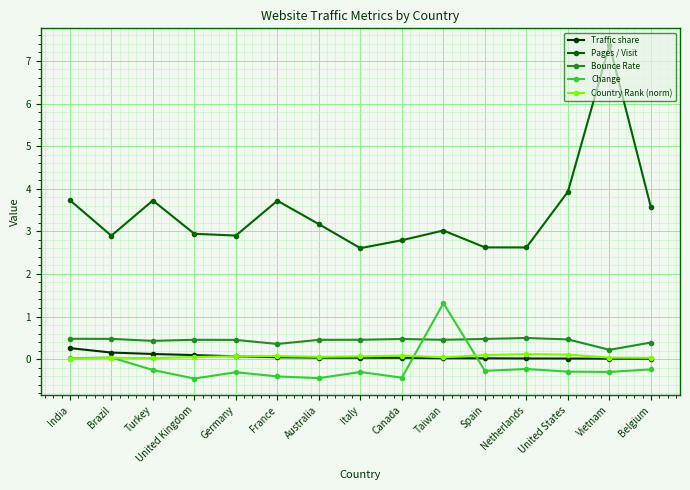

At which category does Pages / Visit reach its first local valley?

Brazil